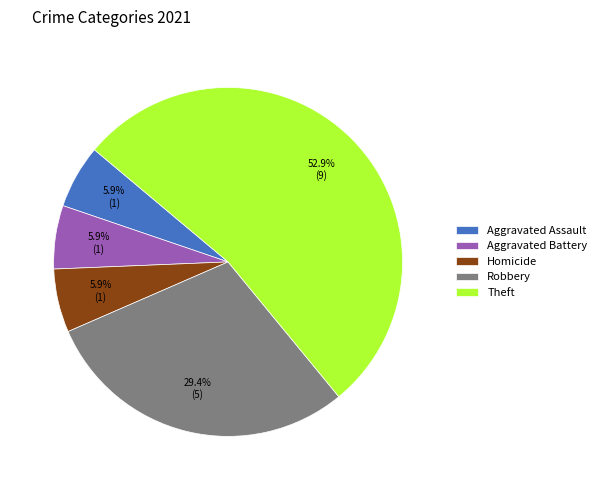

Is there a majority slice in this chart?

Yes